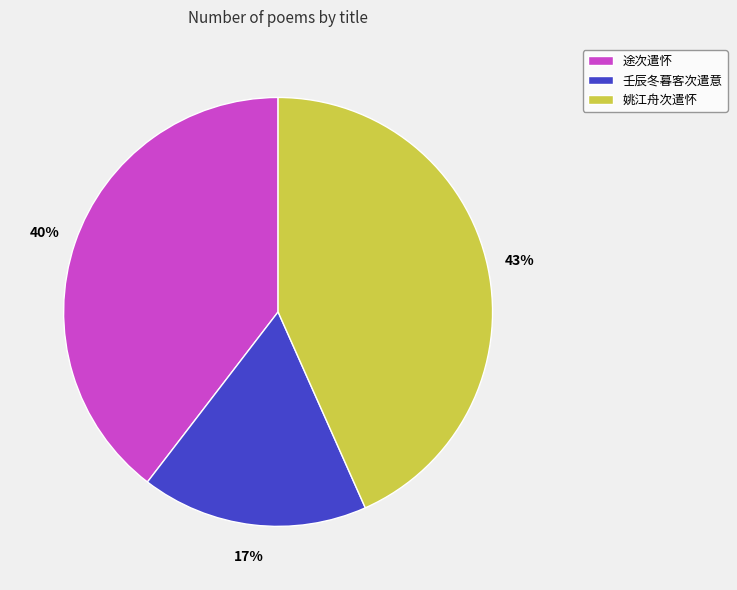

Approximately how many times larger is the value at 姚江舟次遣怀 compared to 壬辰冬暮客次遣意?

2.5